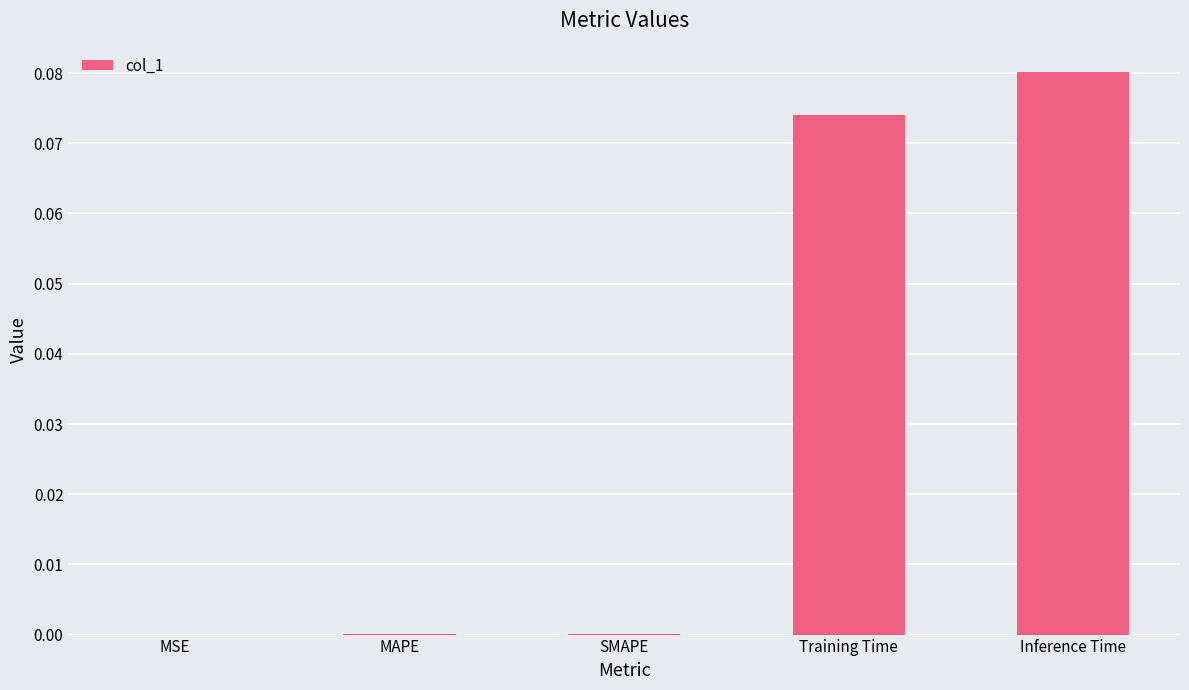

The chart shows a value of 0.0 at Inference Time. True or false?

False